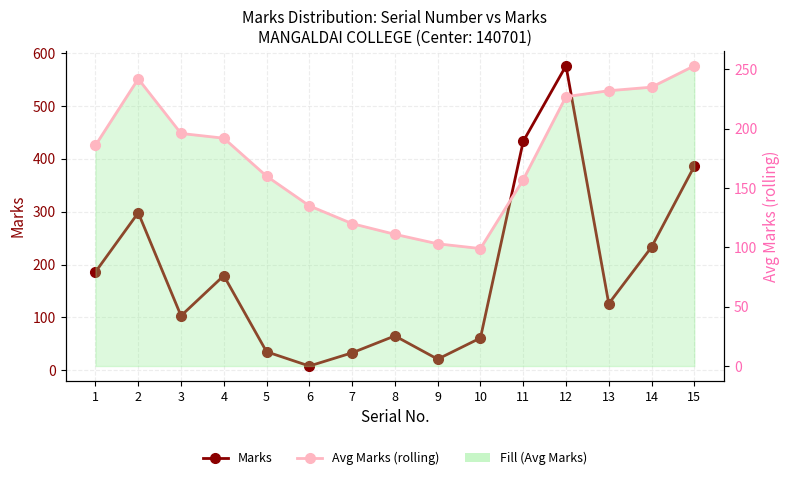

What is the minimum value for Marks?

8